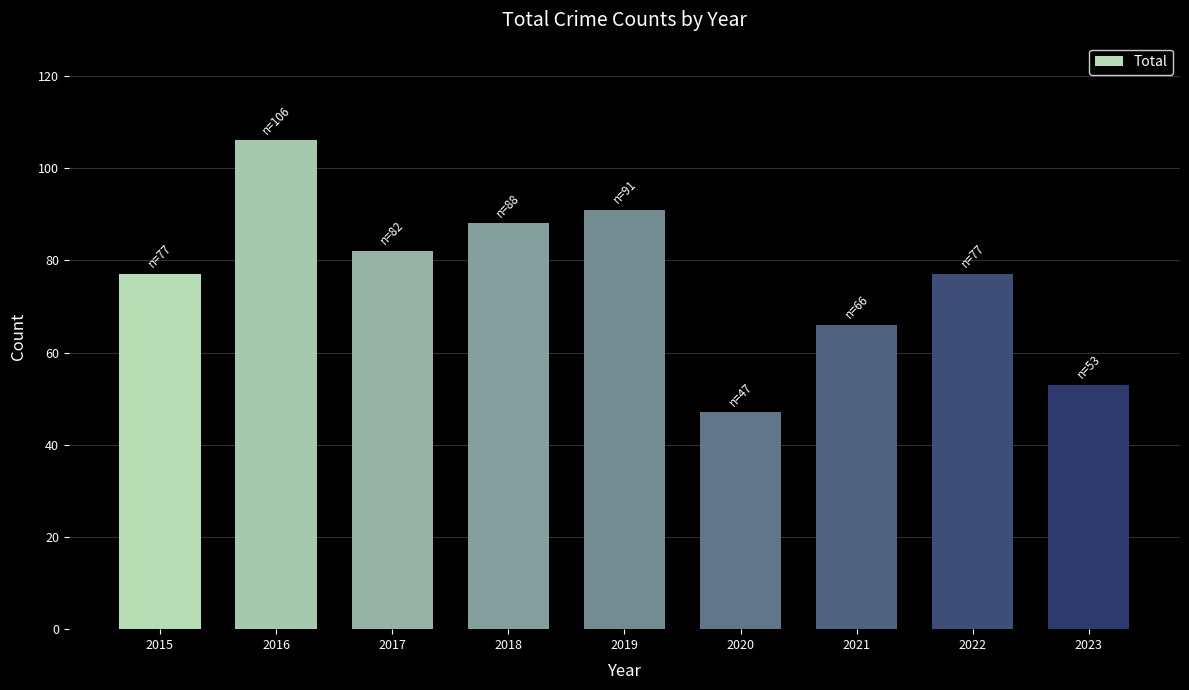

How many categories are shown in the chart?

9